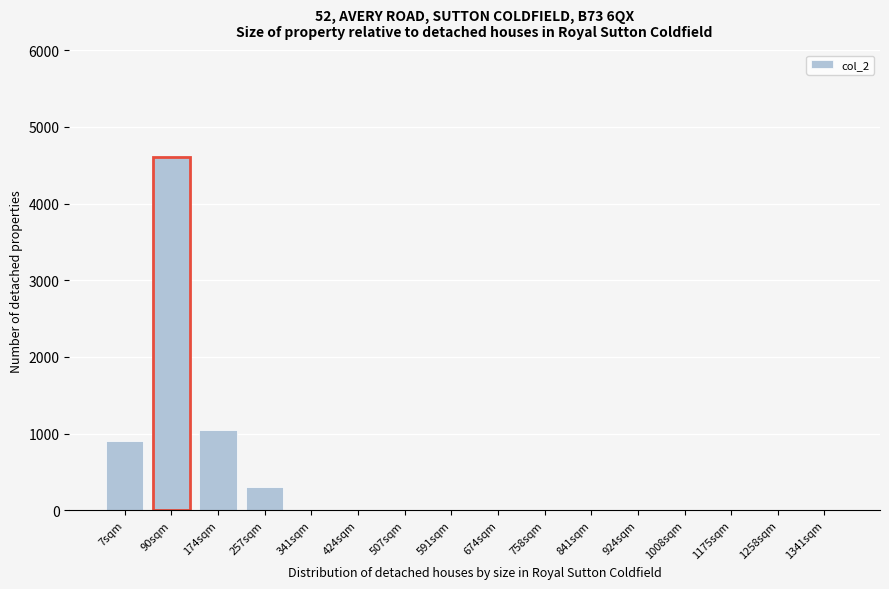

Reading left to right, transcribe all the data shown in this chart.

7sqm=900	90sqm=4600	174sqm=1050	257sqm=310	341sqm=0	424sqm=0	507sqm=0	591sqm=0	674sqm=0	758sqm=0	841sqm=0	924sqm=0	1008sqm=0	1175sqm=0	1258sqm=0	1341sqm=0